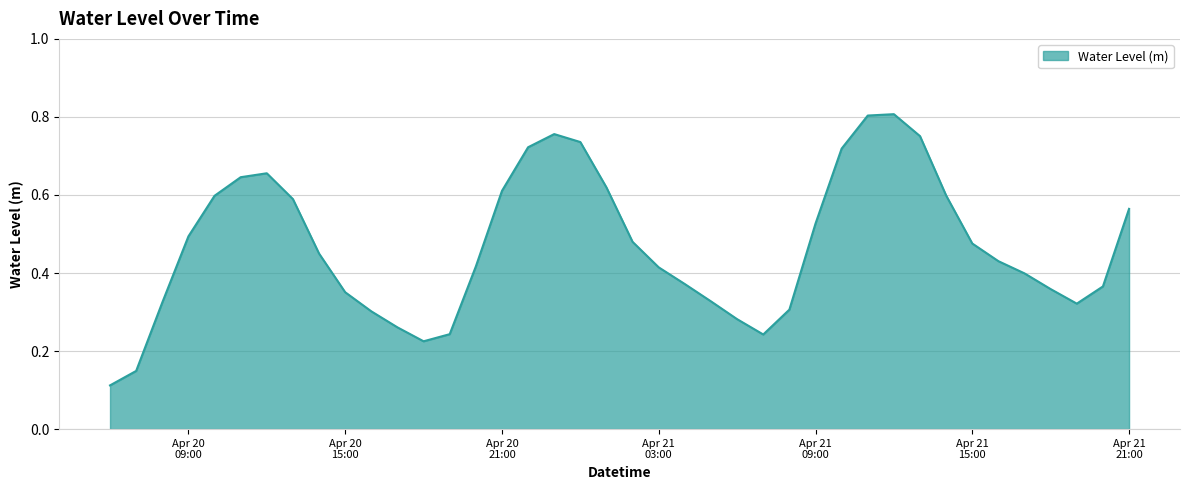

How many lines are shown in the chart?

1